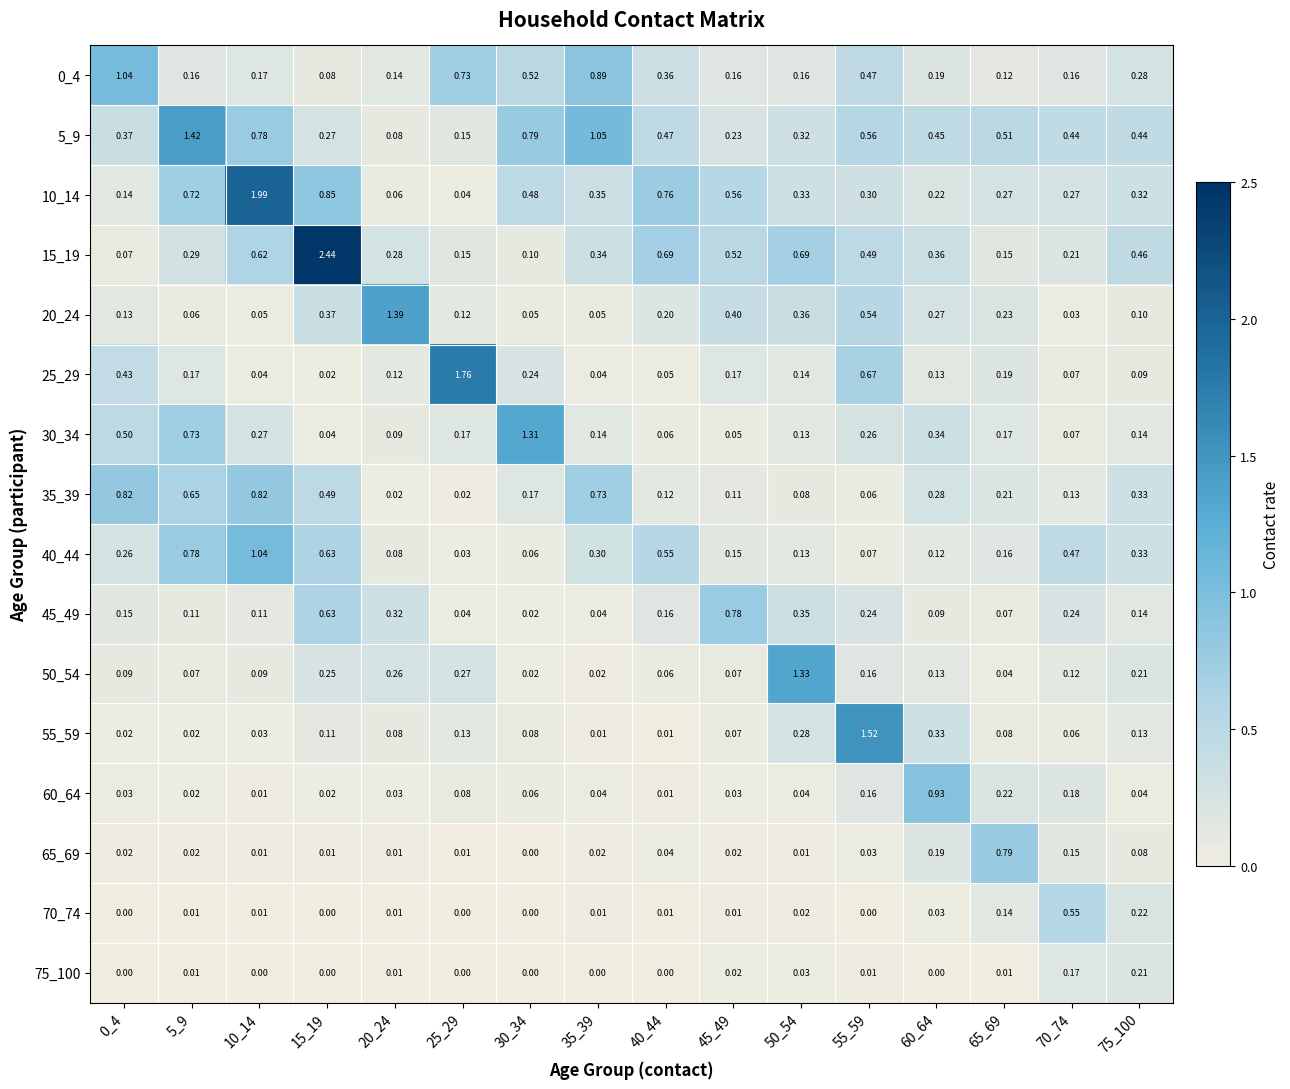

Is the value of 5_9 at 20_24 greater than the value of 35_39 at 30_34?

No